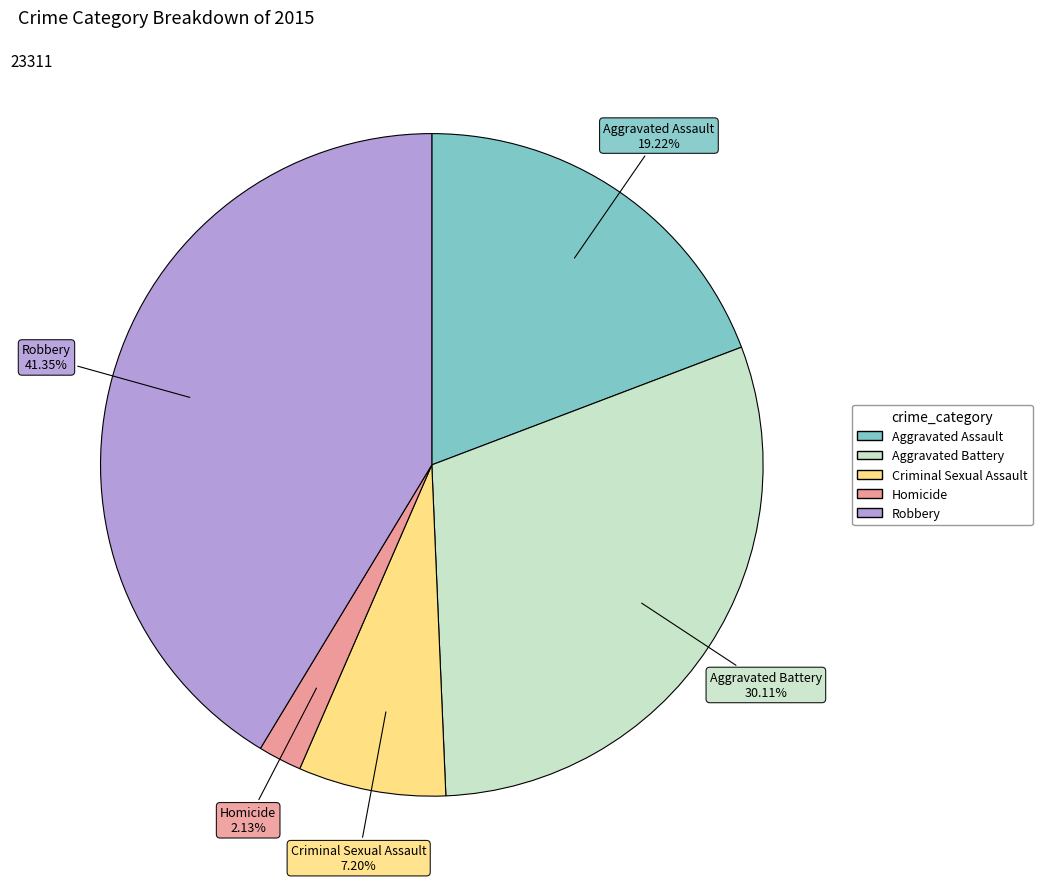

Count the number of slices in the pie.

5